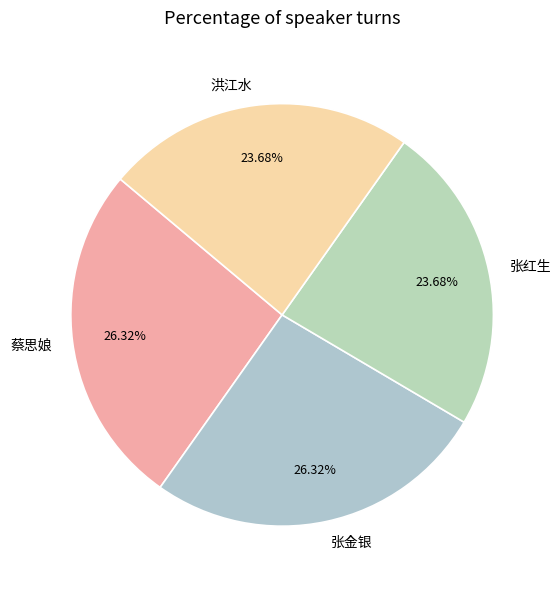

What percentage is the 张金银 slice, to the nearest percent?

26%